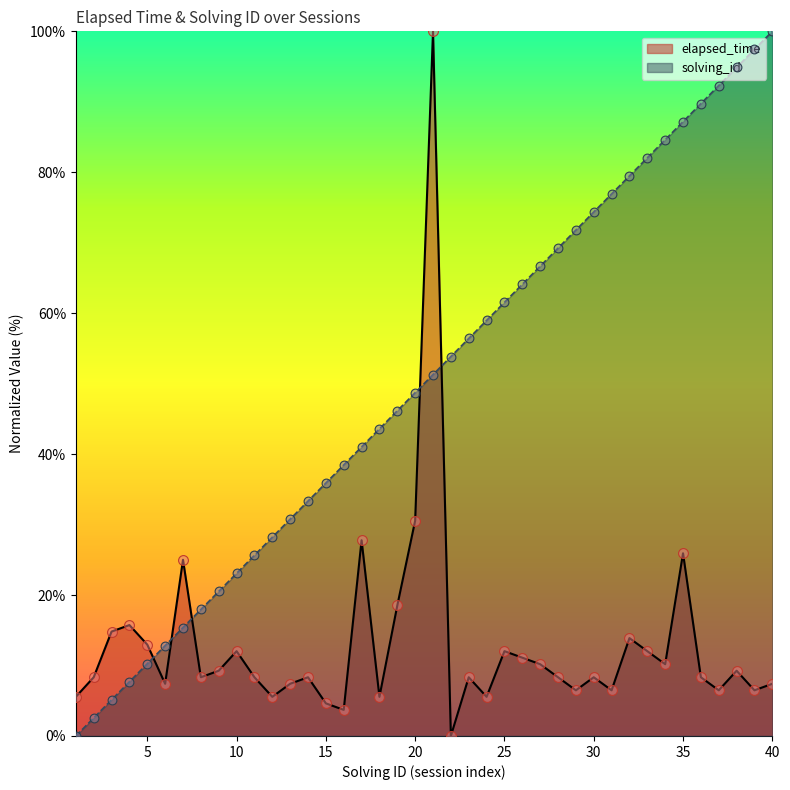

At how many categories does at least one series exceed 57?

18